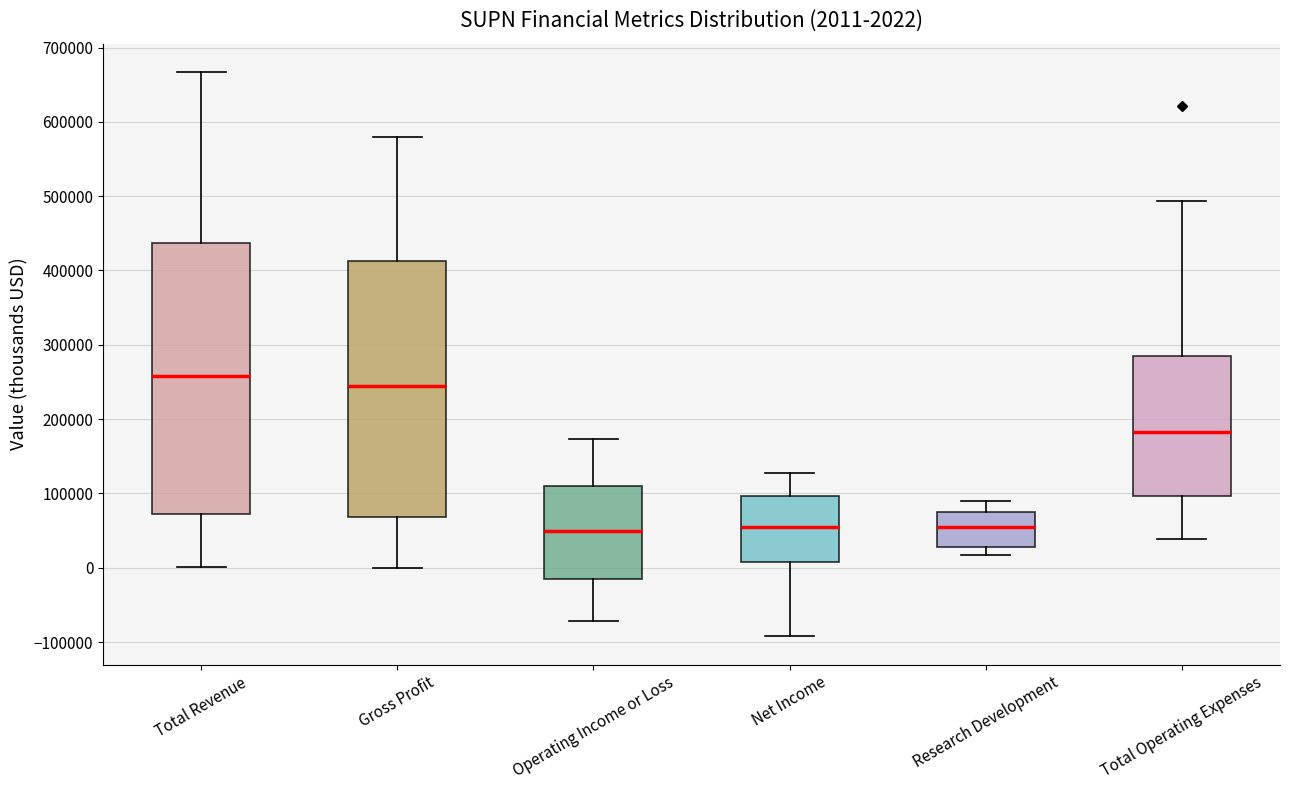

Which box has the highest median line?

Total Revenue